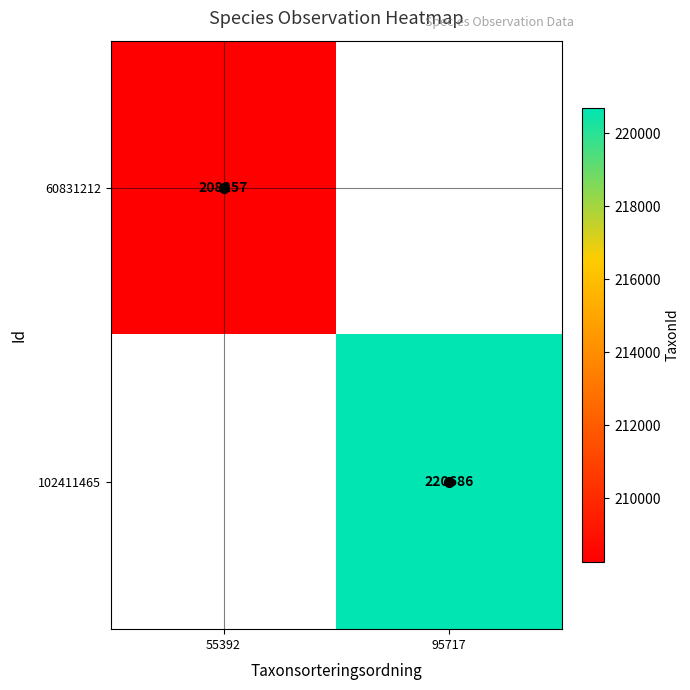

Is it true that 60831212 equals 208257 at 55392?

True